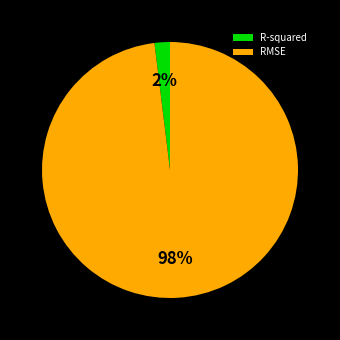

Combined, do RMSE and R-squared account for over 50%?

Yes